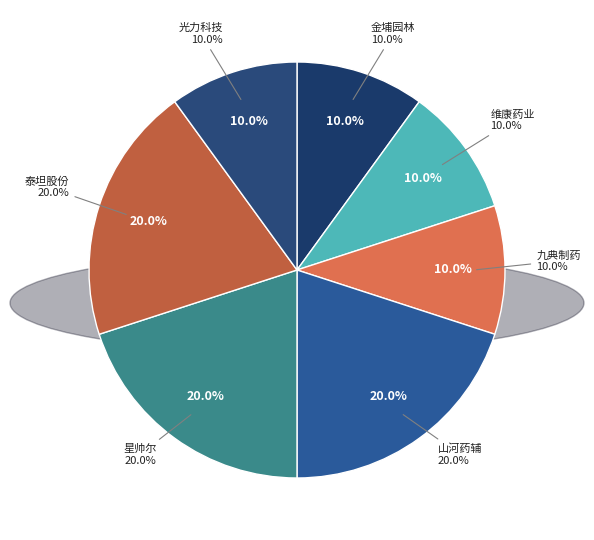

To the nearest percent, what percentage of the pie is 金埔园林?

10%